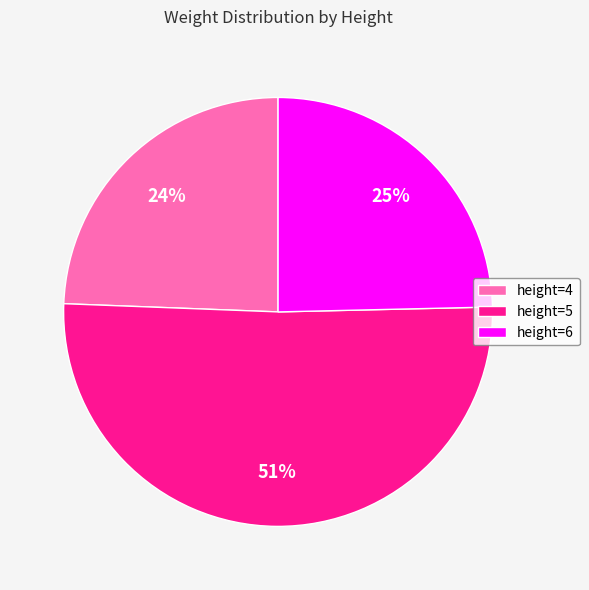

Combined, do height=6 and height=4 account for over 50%?

No